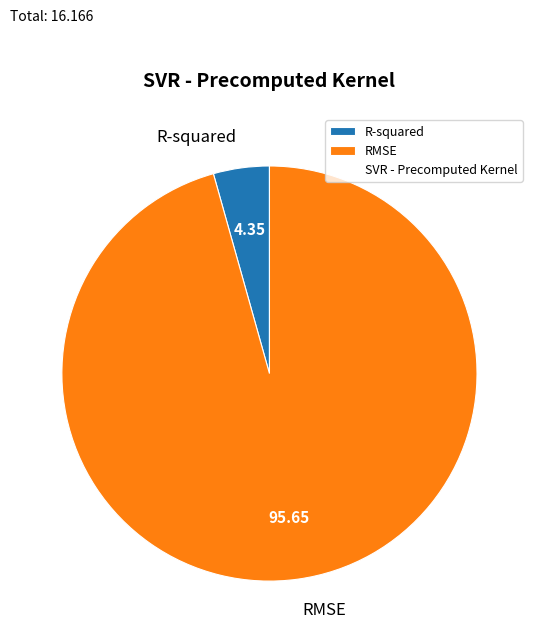

Does any single category account for the majority?

Yes